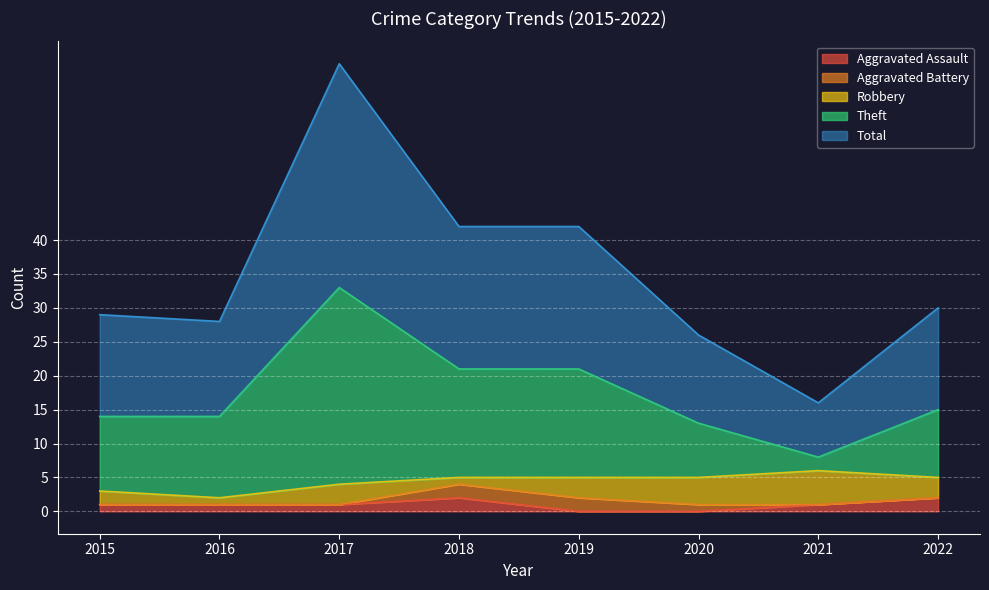

What is the average value of the Aggravated Assault series?

1